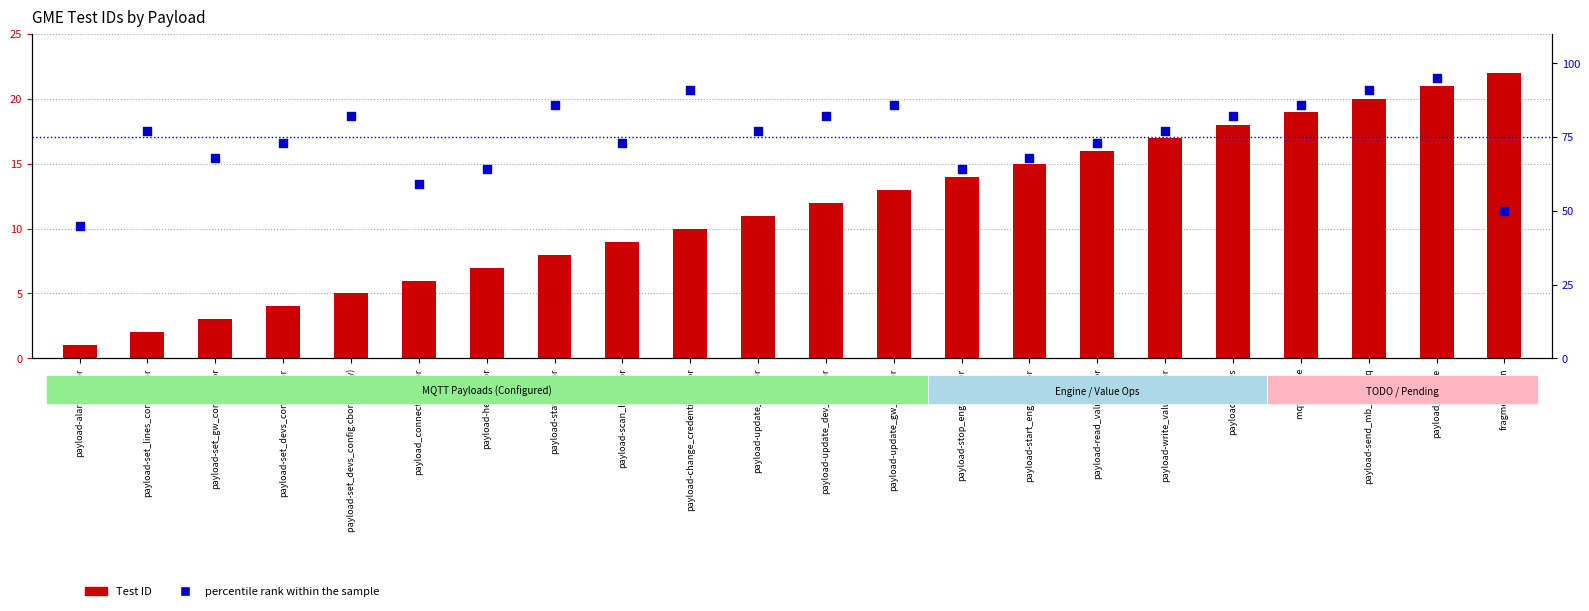

At how many categories does at least one series exceed 82?

6